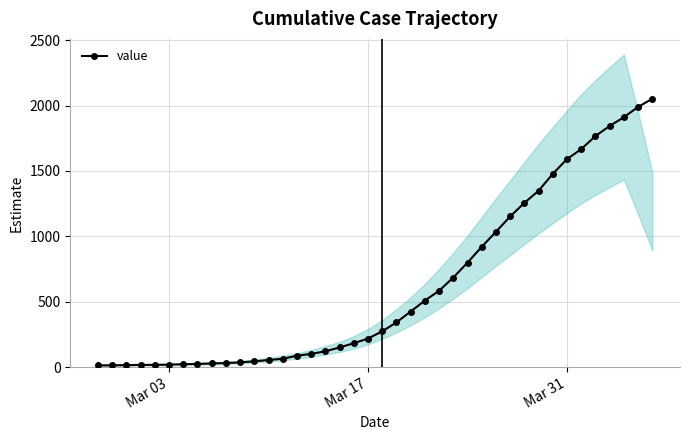

How many distinct data groups are displayed?

1